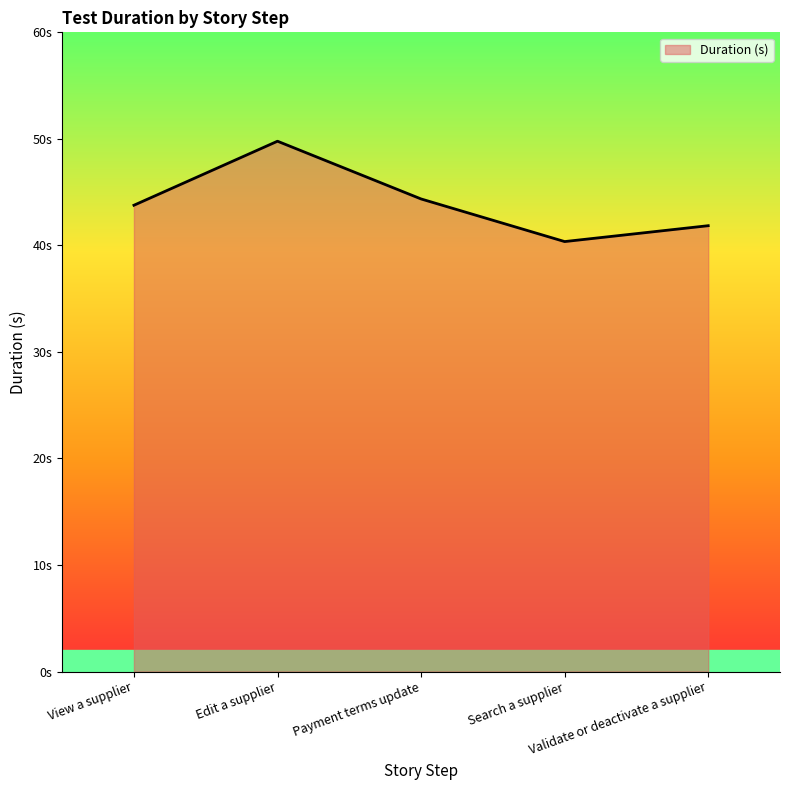

At which label does the data first exceed 43?

View a supplier